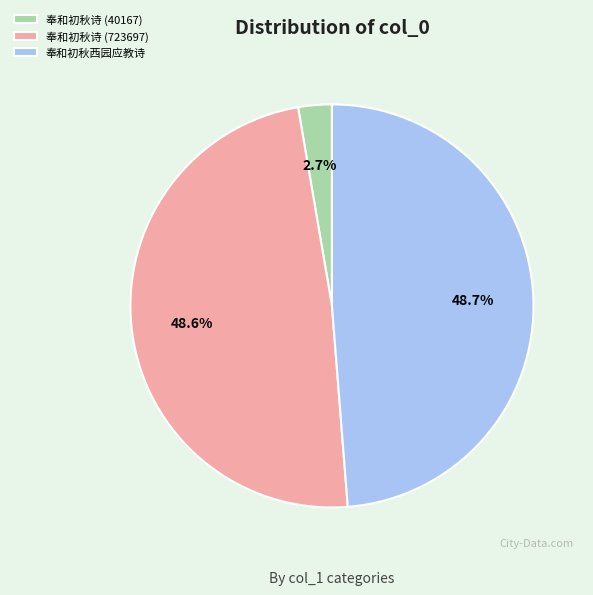

To the nearest percent, what is the average slice percentage?

33%